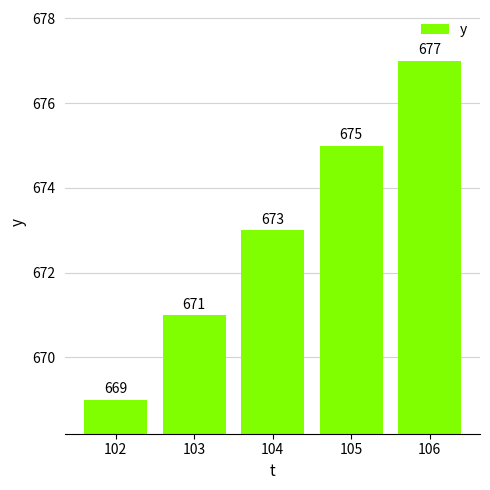

Reading right to left, extract all data points from this chart.

677	675	673	671	669